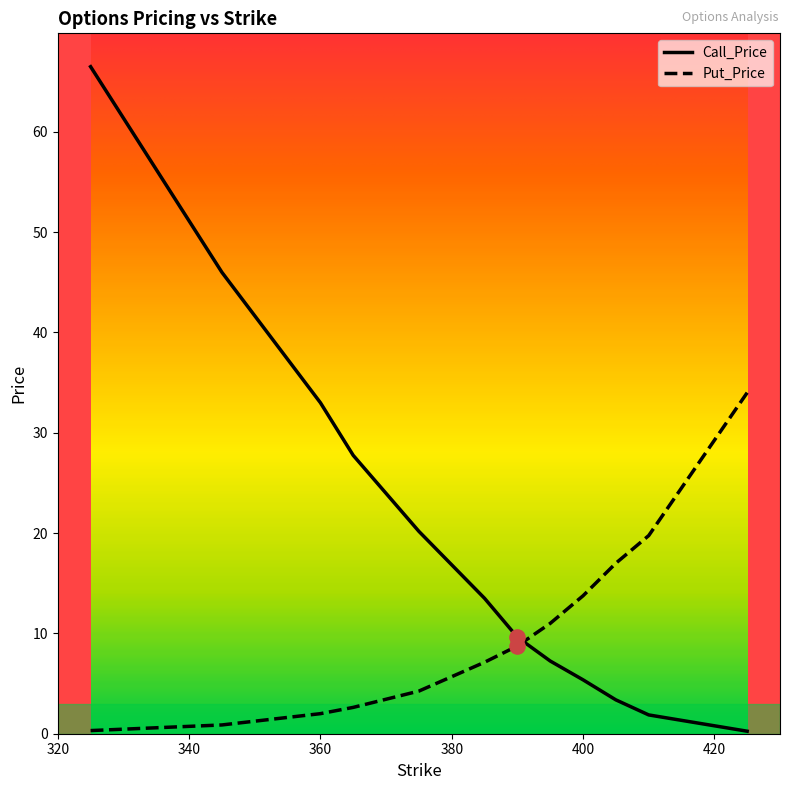

Which series has the largest total across all categories?

Call_Price